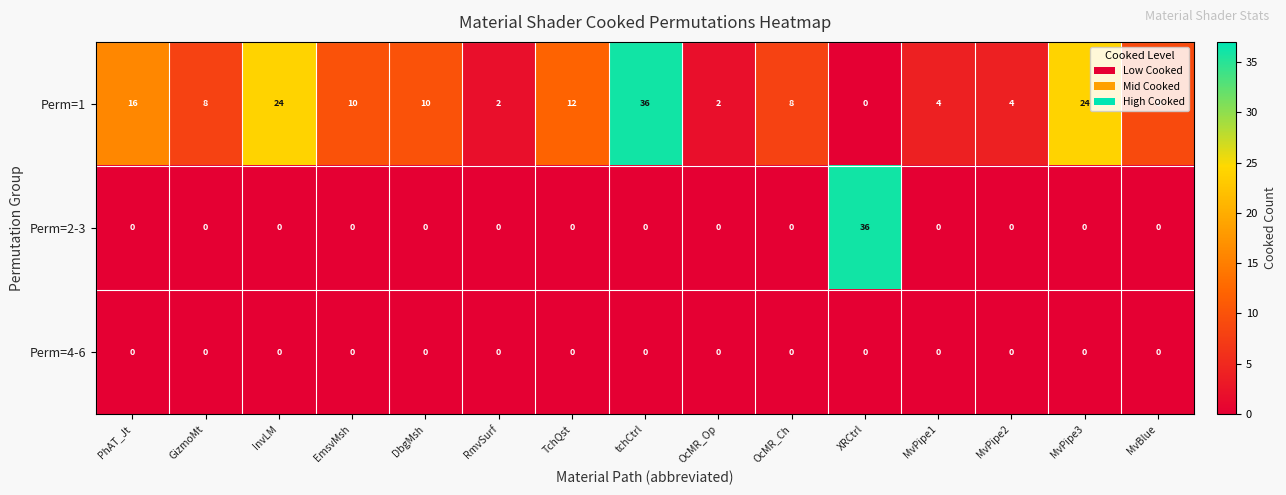

Which series changed the most between EmsvMsh and MvBlue?

Perm=1